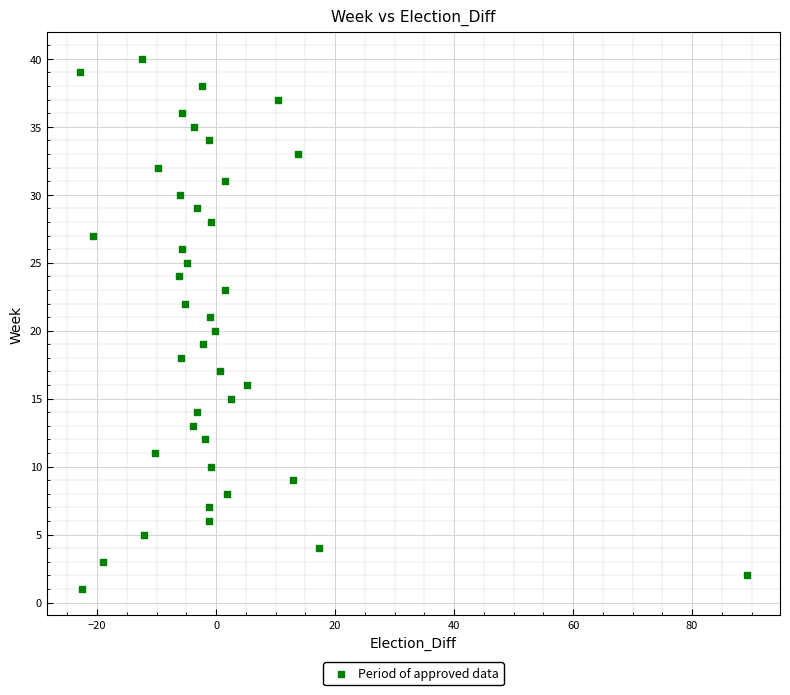

What is the range of Y values (max minus min)?

39